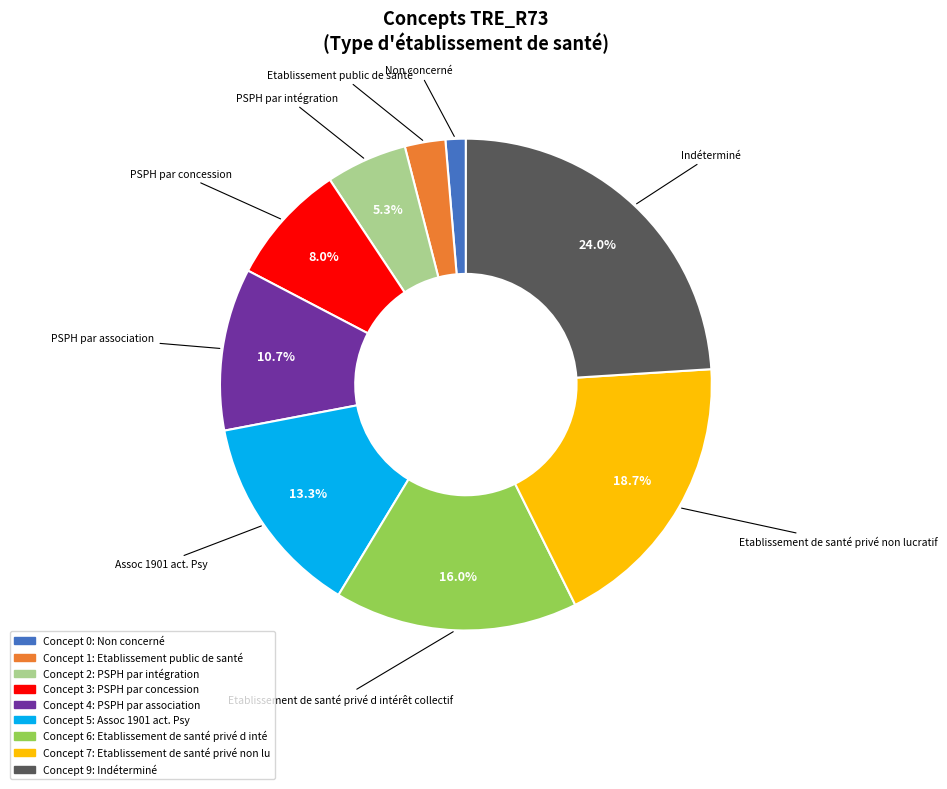

Is there a majority slice in this chart?

No